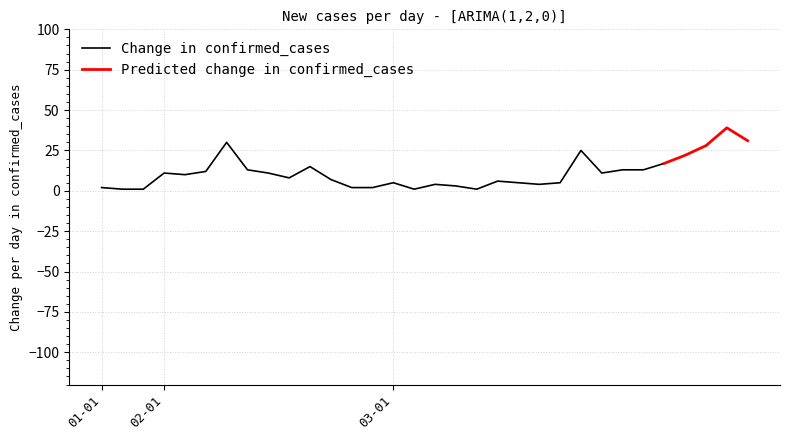

What is the minimum value shown in the chart?

1